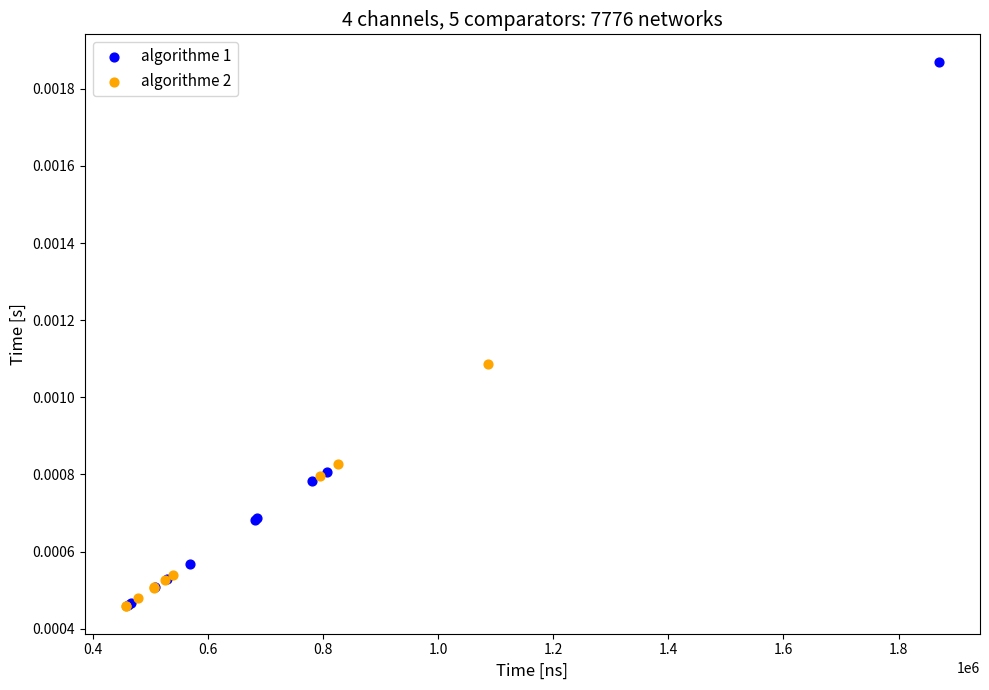

Which series contains the highest Y value?

algorithme 1